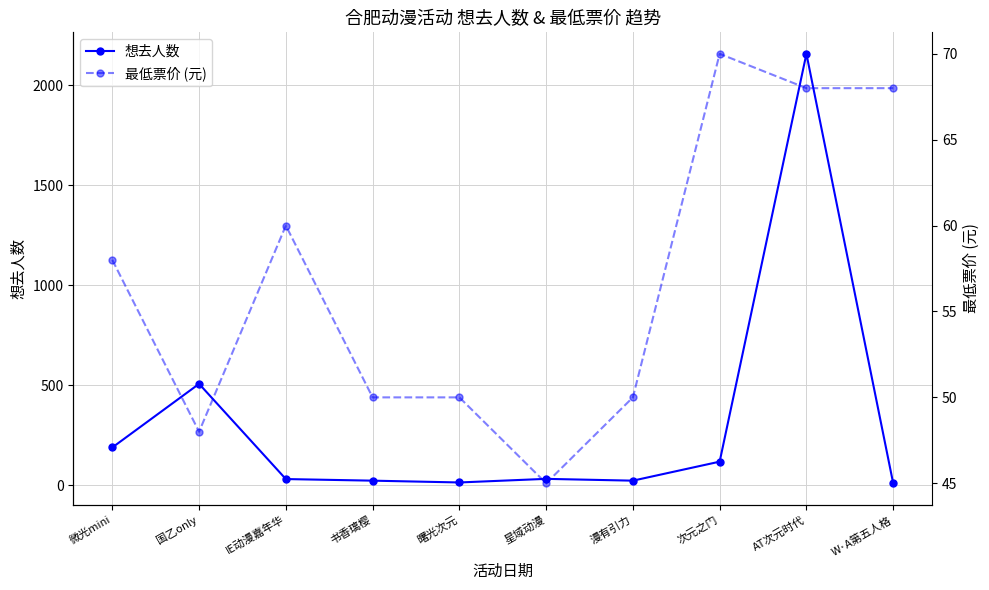

Which has a higher value, W·A第五人格 or 微光mini?

微光mini